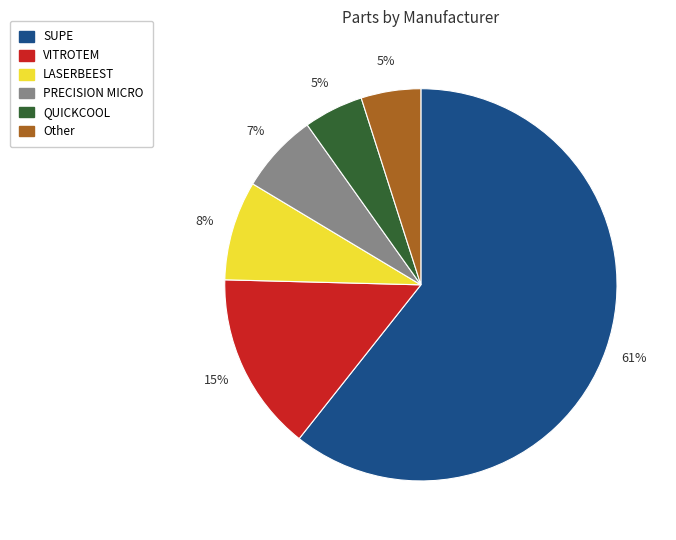

To the nearest percent, what portion does VITROTEM represent?

15%